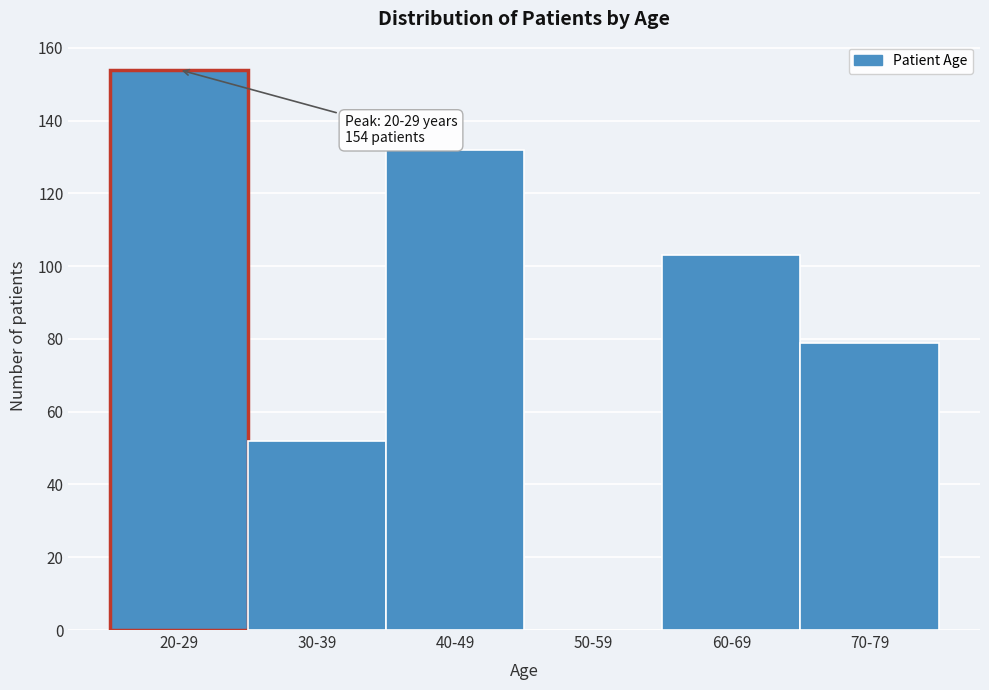

Reading left to right, list all the values displayed in this chart.

20-29=154	30-39=52	40-49=132	50-59=0	60-69=103	70-79=79